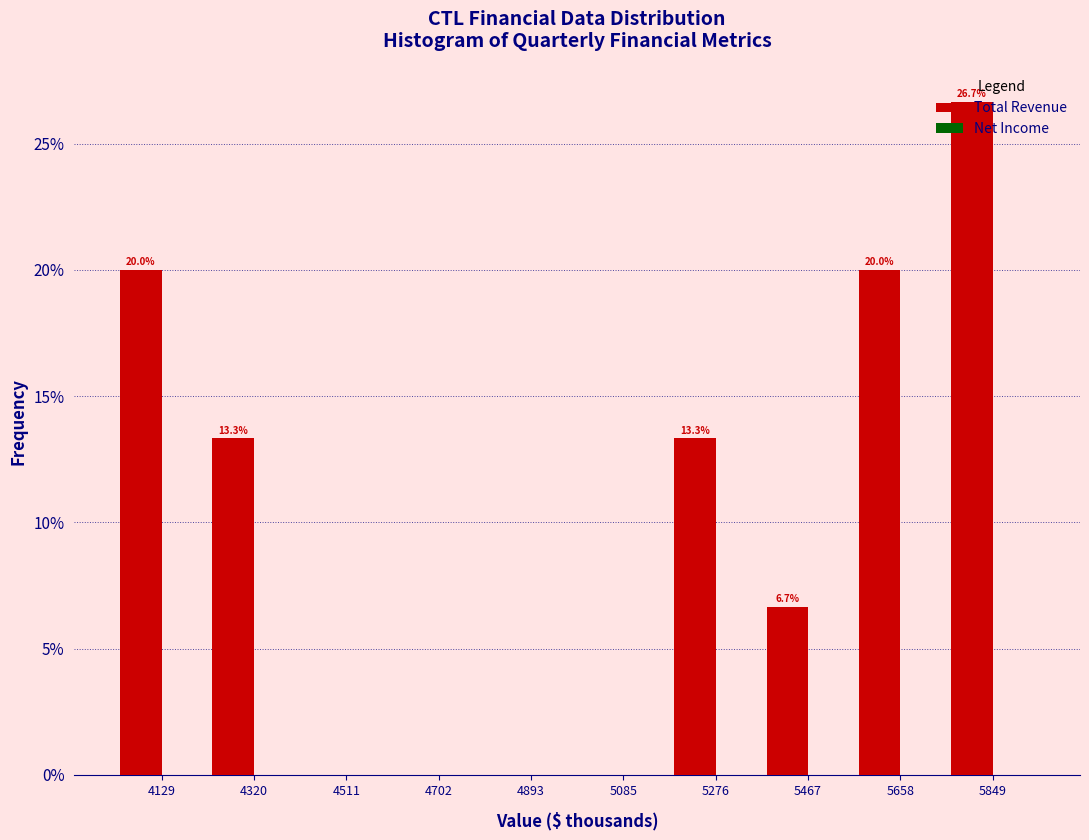

What is the sum of the values at 5658 and 4511?

20.0